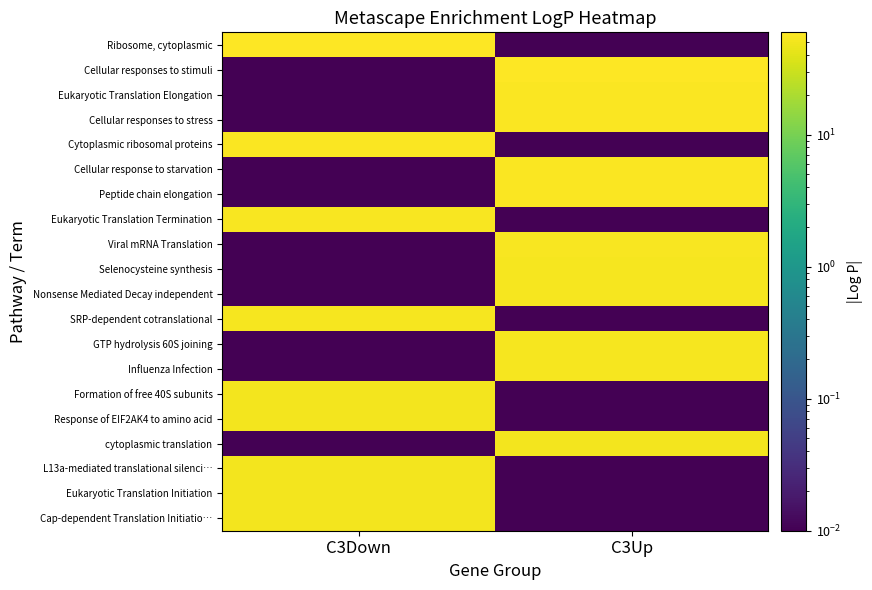

Which label corresponds to the smallest value in the chart?

C3Up